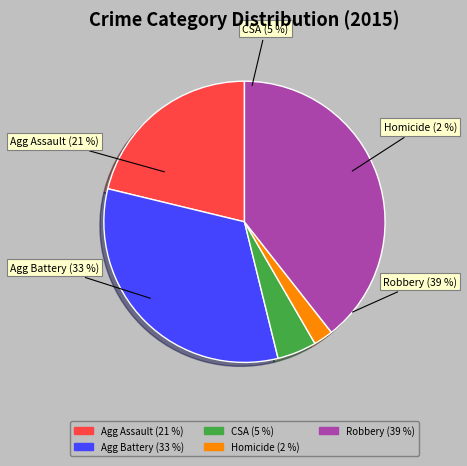

Is there any slice that represents more than half of the pie?

No